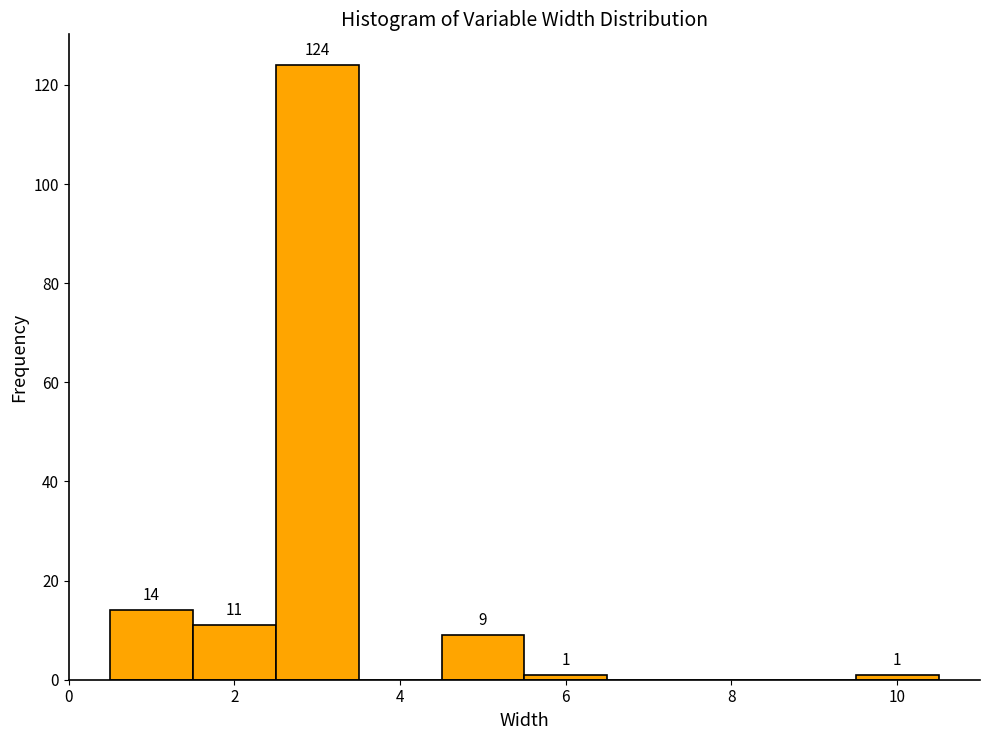

Over which range of the x-axis is the bar tallest?

2.5 to 3.5